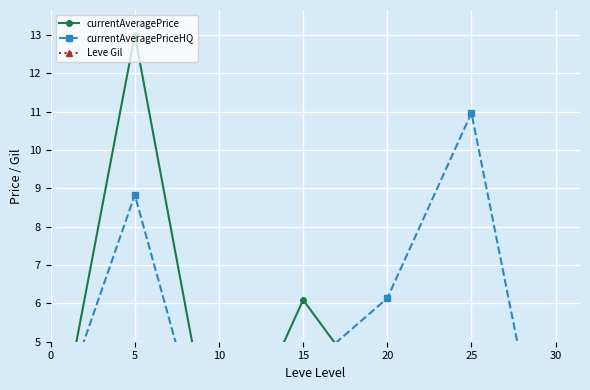

True or false: currentAveragePrice has more than 1 interior local peaks.

True